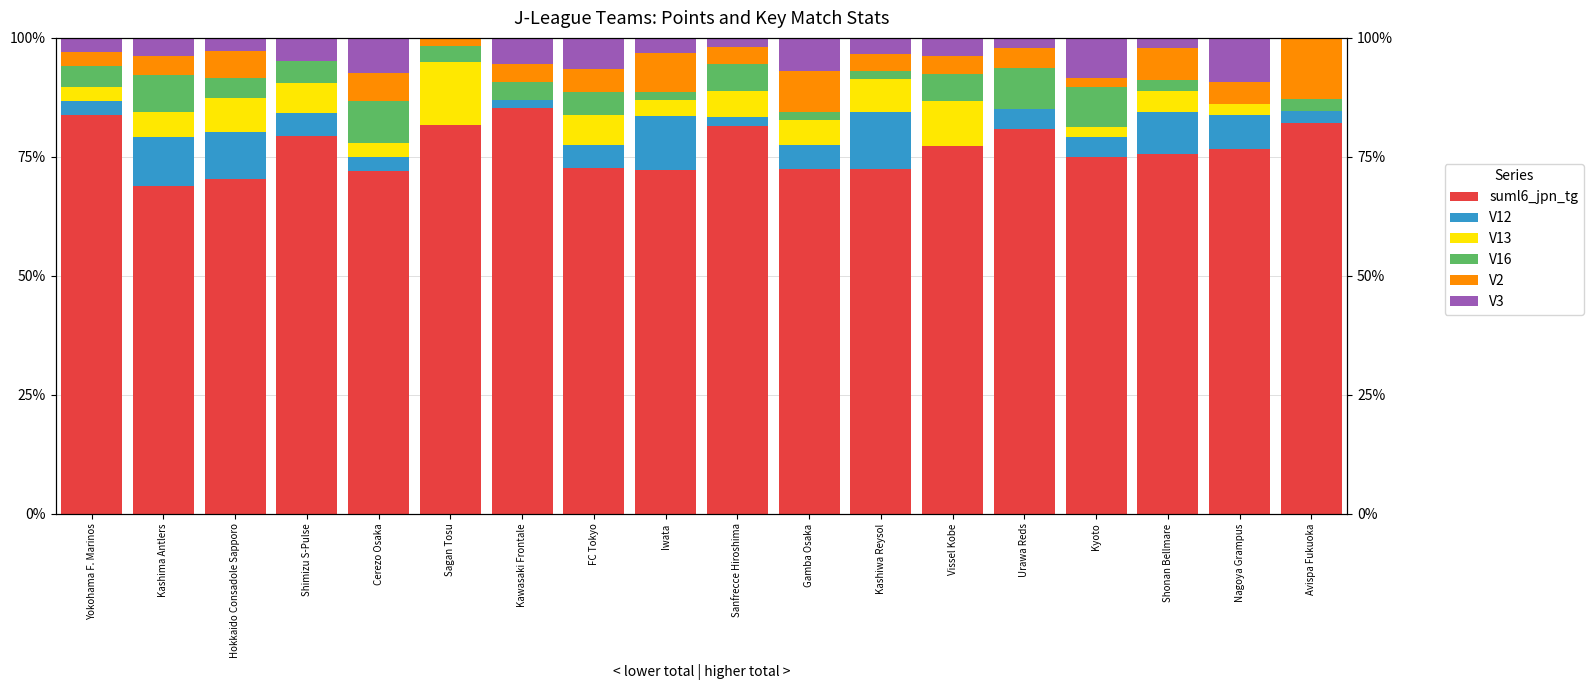

The V2 series shows 6.7 at Shonan Bellmare. True or false?

True